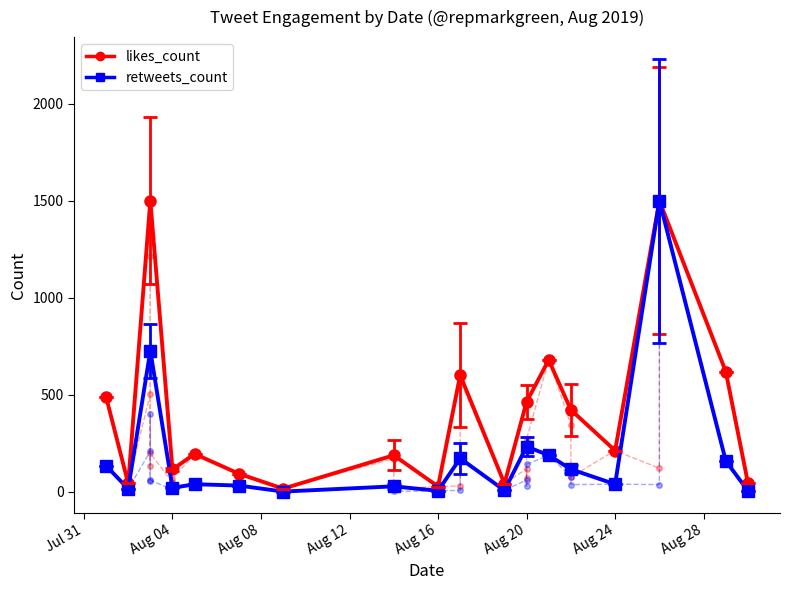

What is the difference between the retweets_count values at Jul 31 and Aug 04?

119